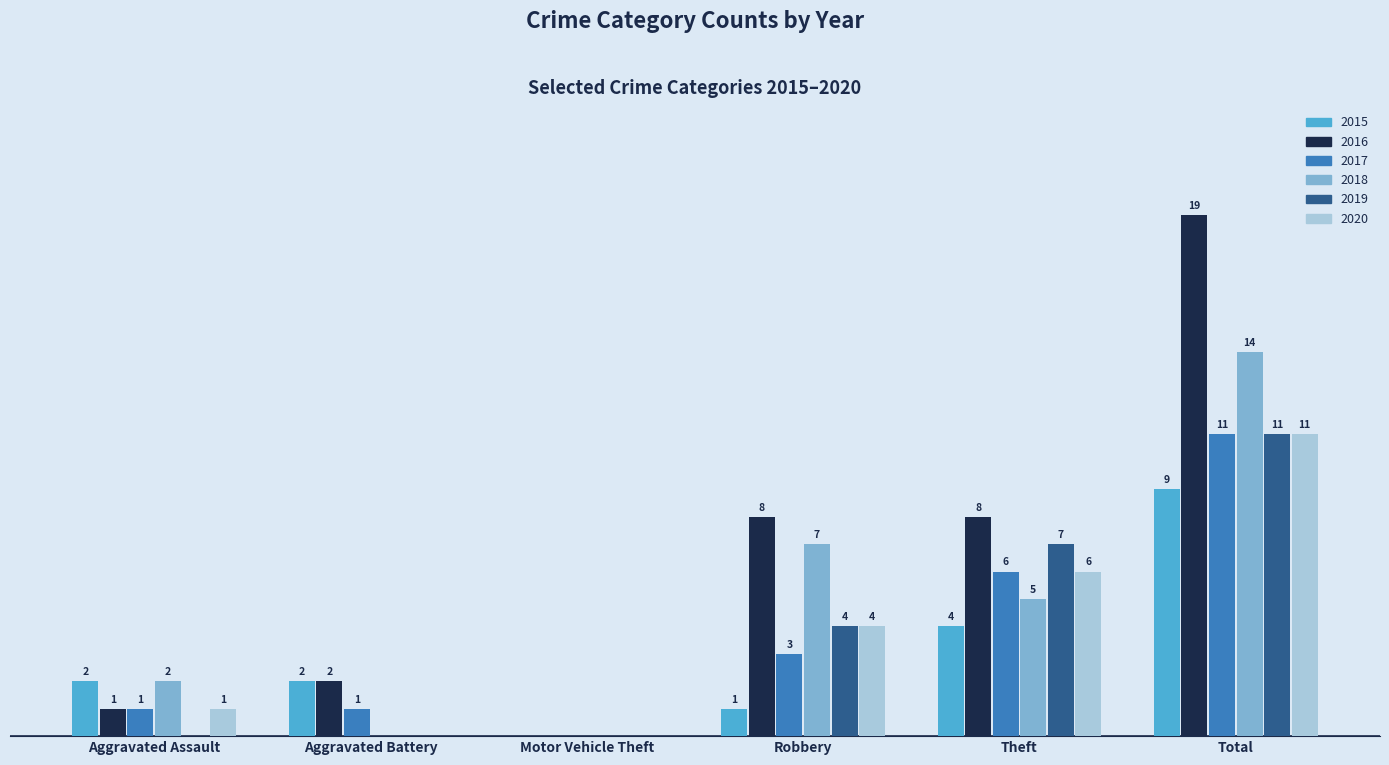

Where does the 2018 series first go above 5?

Robbery